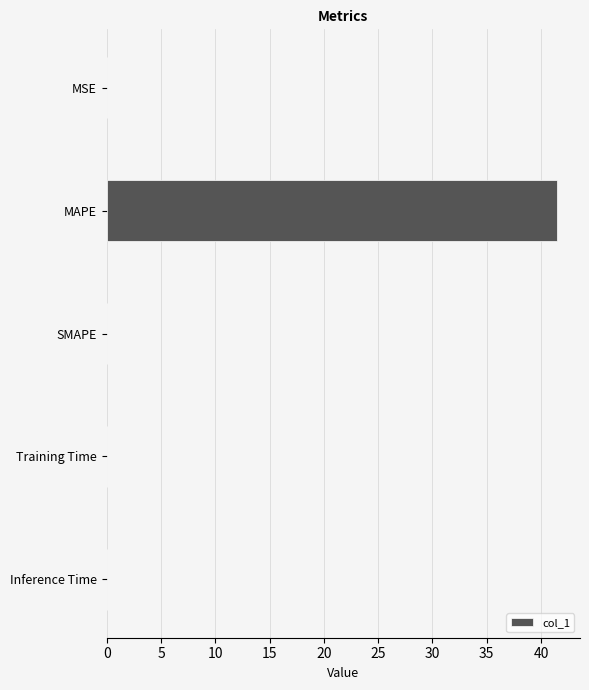

What is the average value?

8.3